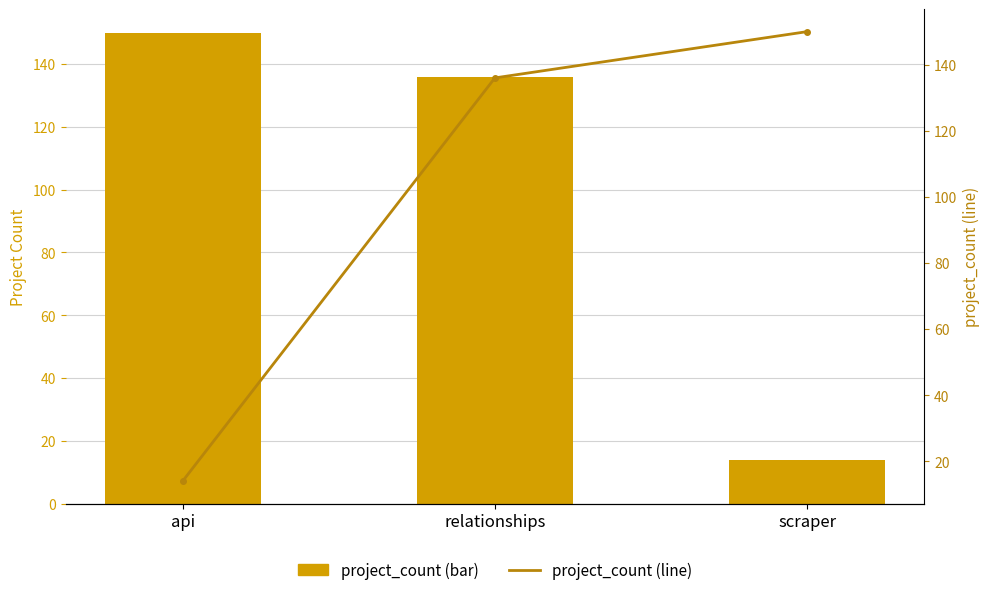

Rank the categories by project_count value from lowest to highest.

scraper, relationships, api